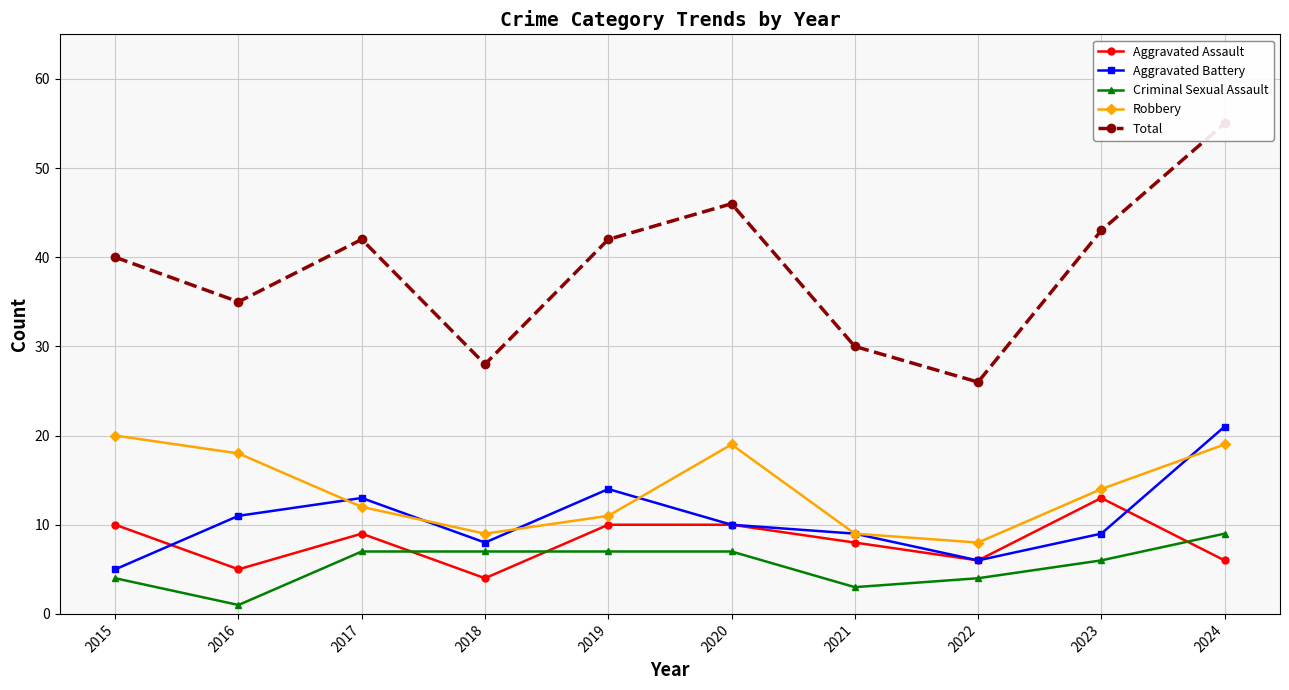

Rank the series at 2018 from lowest to highest value.

Aggravated Assault, Criminal Sexual Assault, Aggravated Battery, Robbery, Total